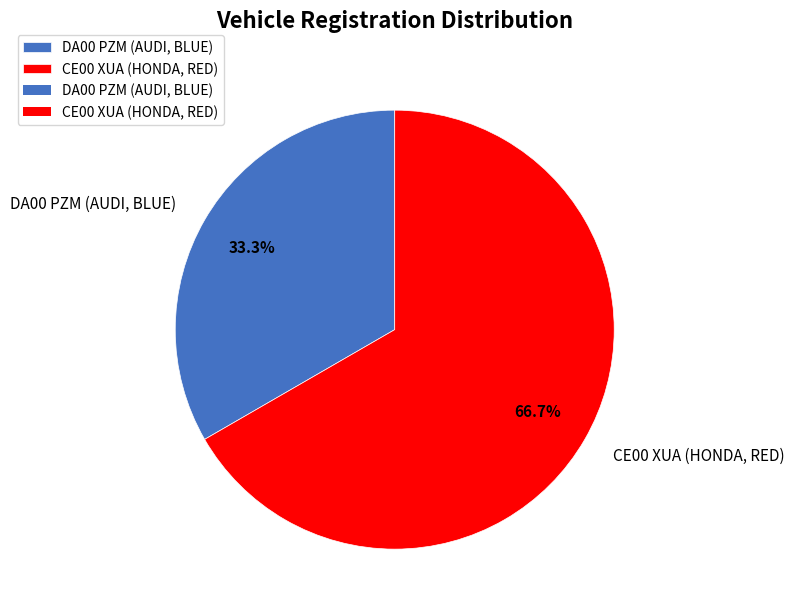

What percentage is the DA00 PZM (AUDI, BLUE) slice, to the nearest percent?

33%